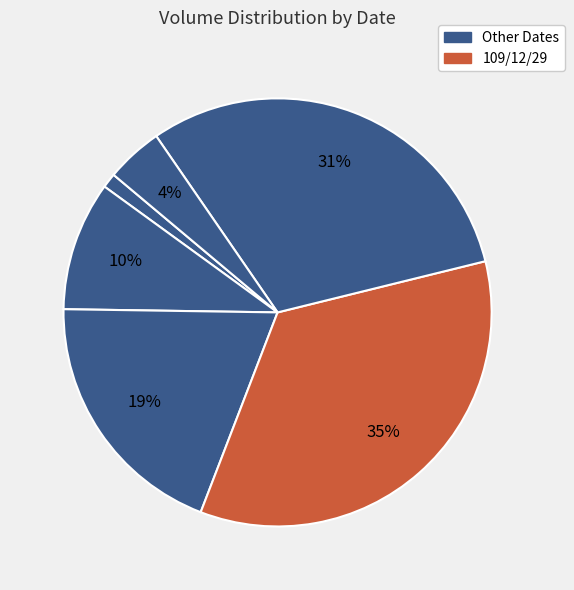

Count the number of slices in the pie.

6